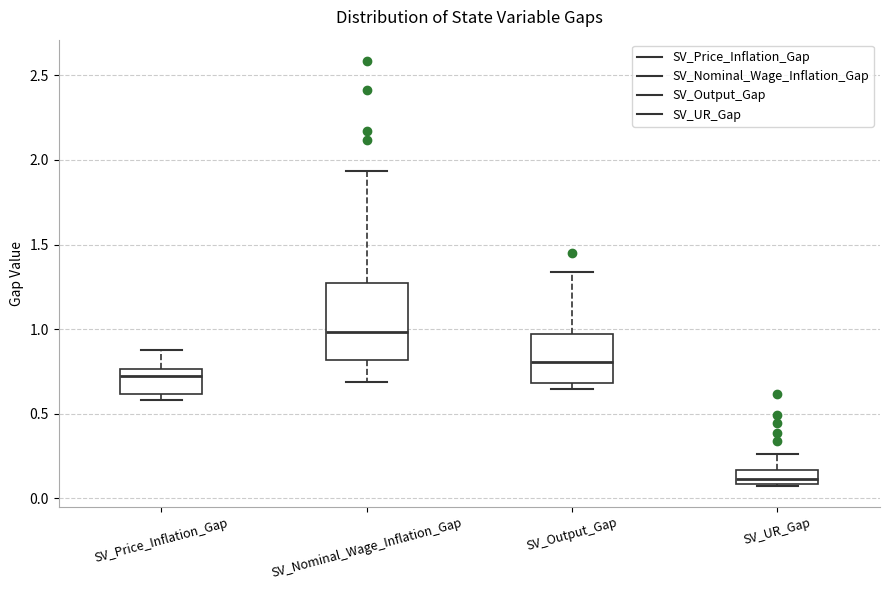

Where is the lower edge of the box for SV_Price_Inflation_Gap on the y-axis? The values are not printed on the chart, so give them approximately, as read against the axis.

0.60